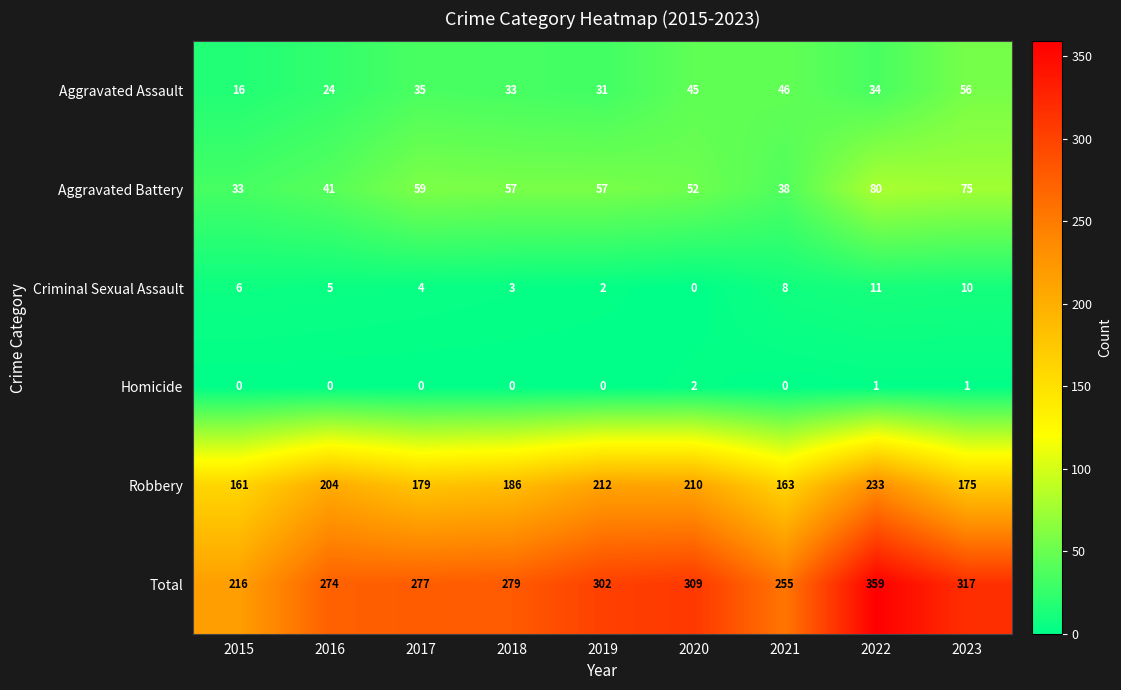

Rank the series at 2017 from highest to lowest value.

Total, Robbery, Aggravated Battery, Aggravated Assault, Criminal Sexual Assault, Homicide